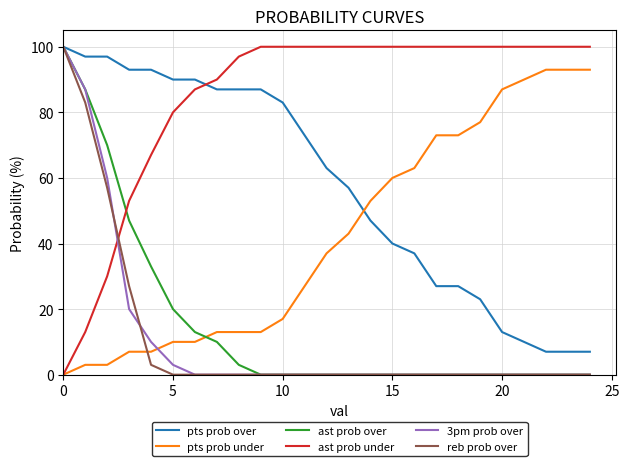

True or false: ast prob under and 3pm prob over cross at least once.

True